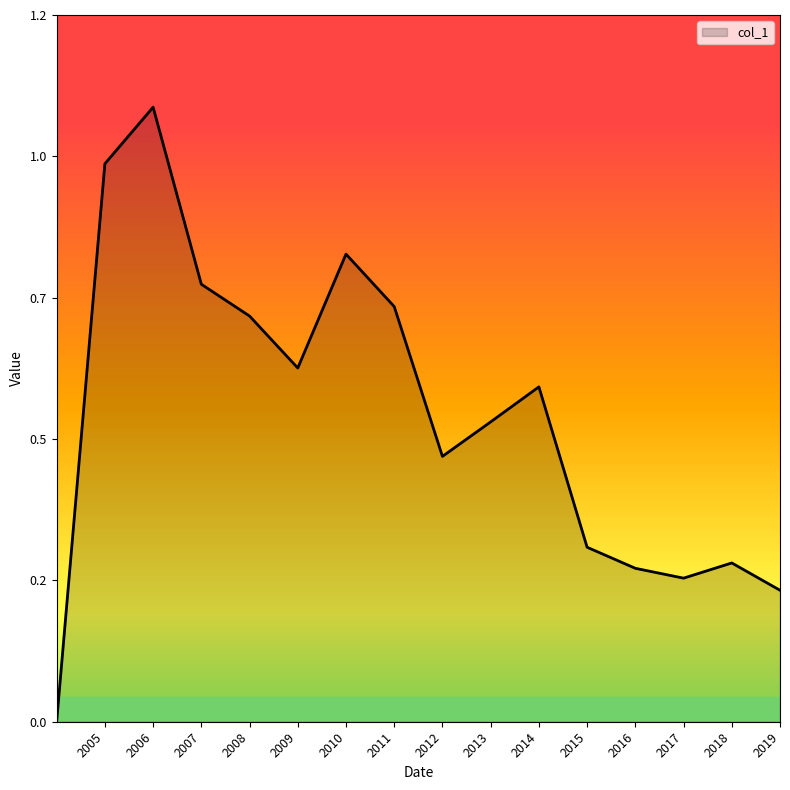

What is the label of the 4th point from the left?

2007